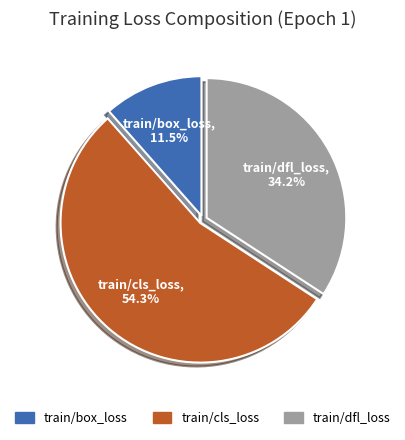

Rank the categories by value from highest to lowest.

train/cls_loss, train/dfl_loss, train/box_loss